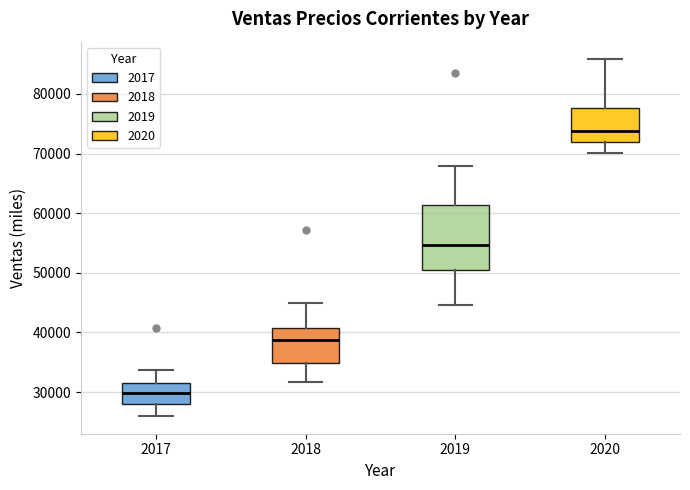

Which box is the tallest, from its lower edge to its upper edge?

2019